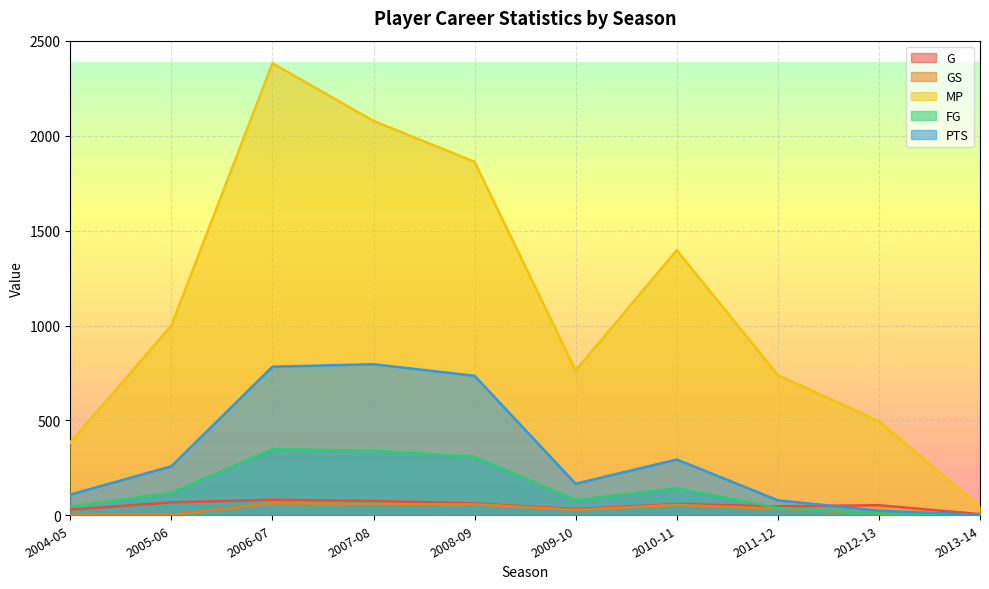

At which label is PTS closest to 399?

2010-11